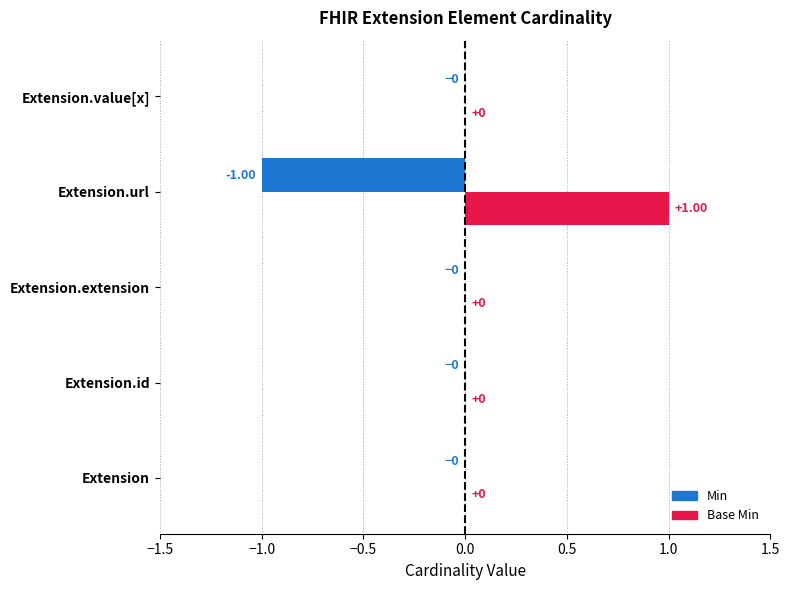

Which category has the highest value across all series?

Extension.url